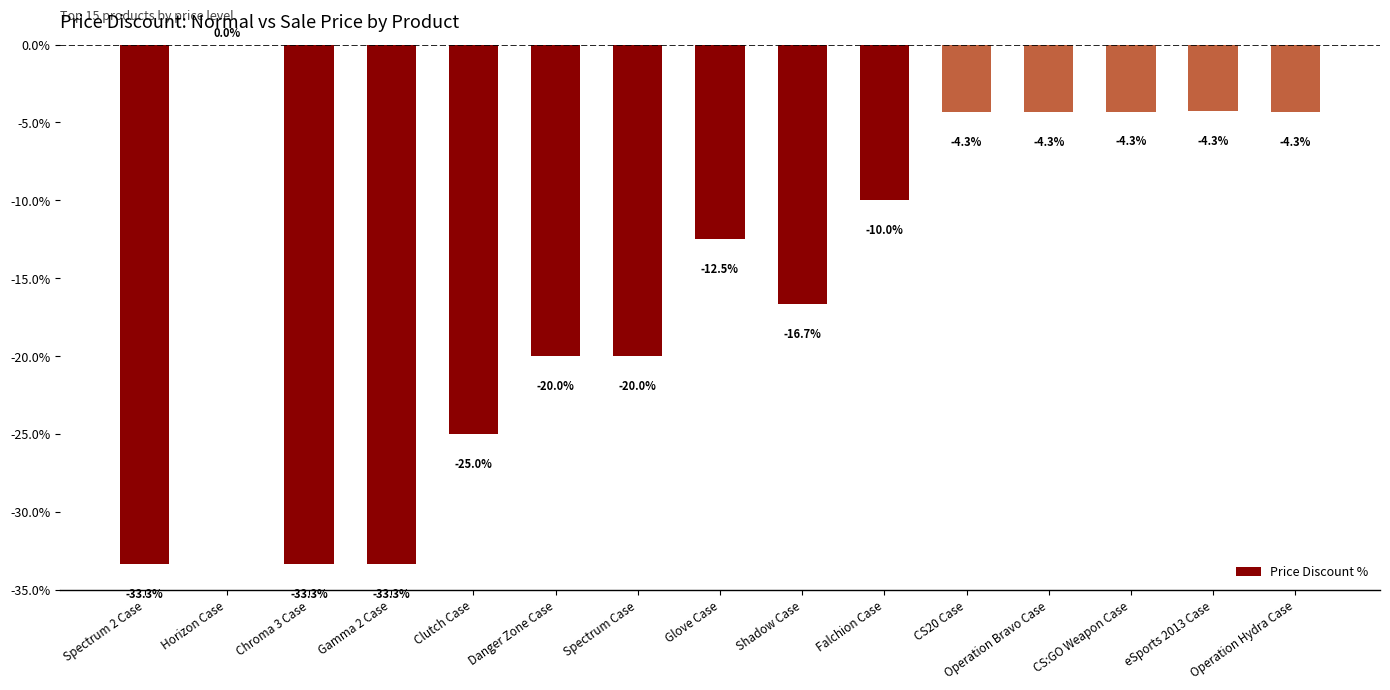

Reading left to right, what are all the values shown in this chart?

-33.3	0.0	-33.3	-33.3	-25.0	-20.0	-20.0	-12.5	-16.7	-10.0	-4.3	-4.3	-4.3	-4.3	-4.3